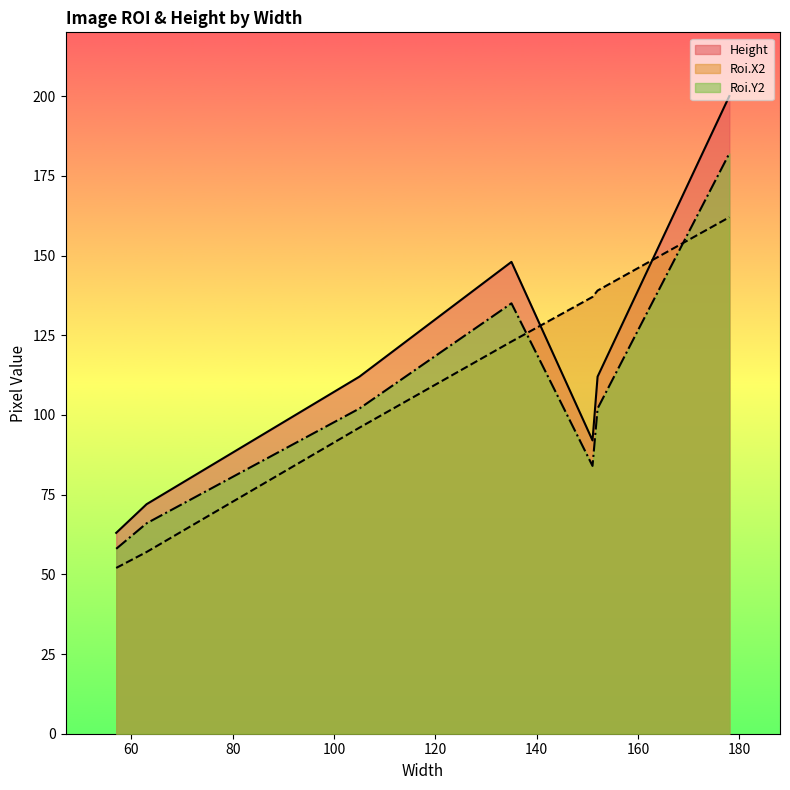

Reading left to right, list all the values displayed in this chart.

Roi.X2: 152=139	151=137	57=52	63=57	178=162	105=96	135=123
Height: 152=112	151=92	57=63	63=72	178=200	105=112	135=148
Roi.Y2: 152=102	151=84	57=58	63=66	178=182	105=102	135=135